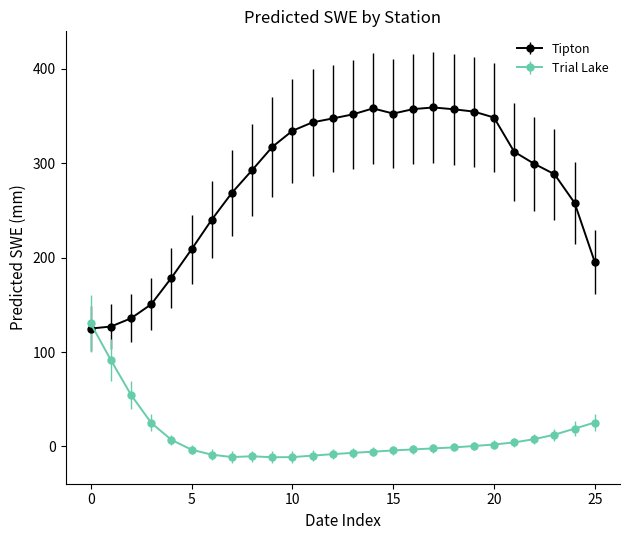

What are all the series names shown in the legend?

Tipton, Trial Lake